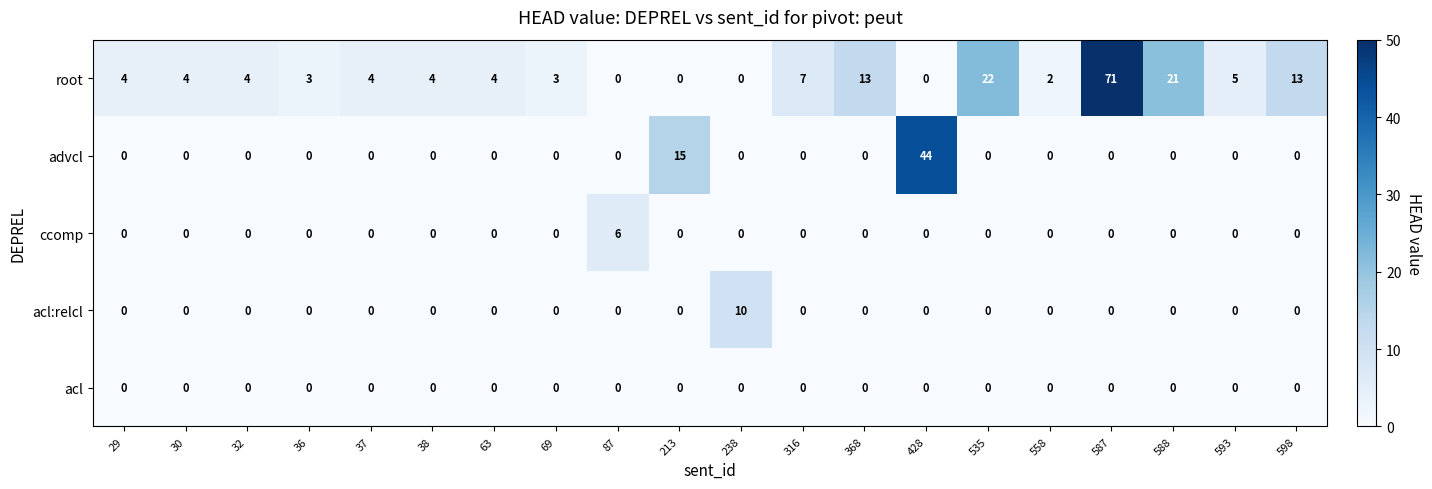

Rank the series by their maximum value, from lowest to highest.

acl, ccomp, acl:relcl, advcl, root